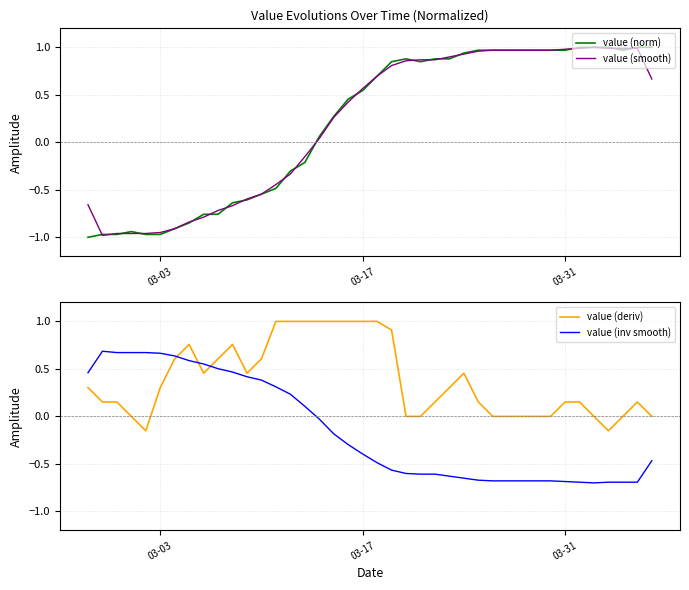

What is the maximum value for value (inv smooth)?

0.7